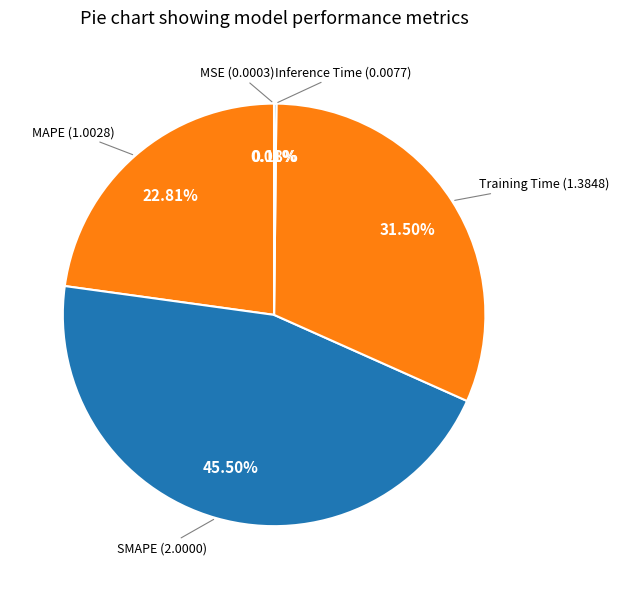

How much of the chart is everything except Training Time?

68.5%